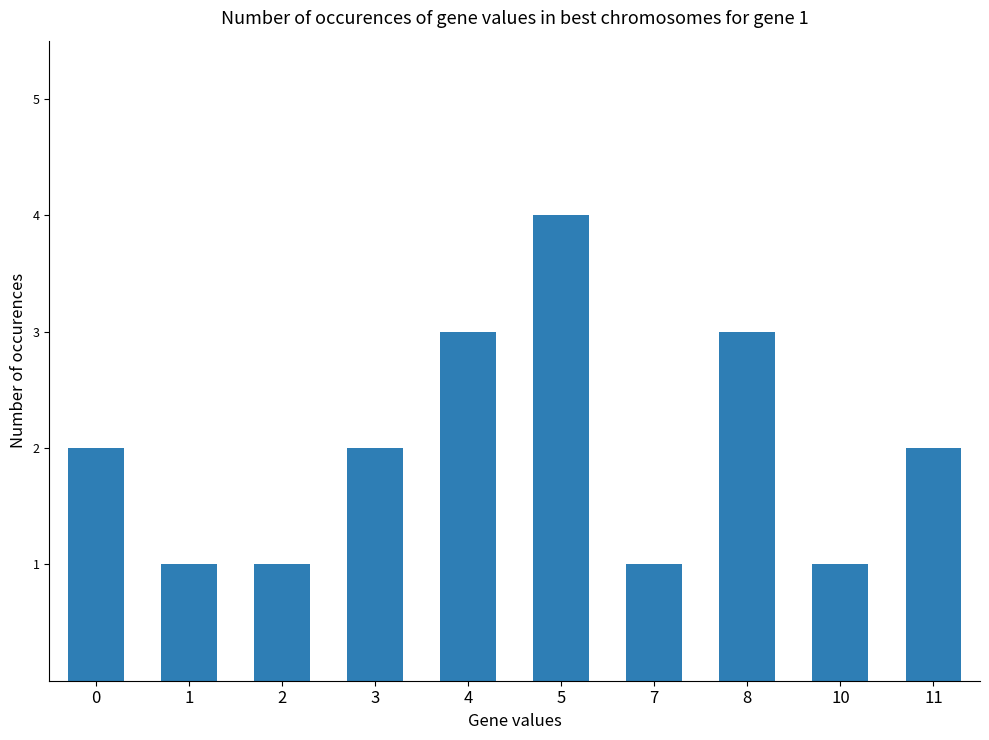

Which has a higher value, 2 or 4?

4